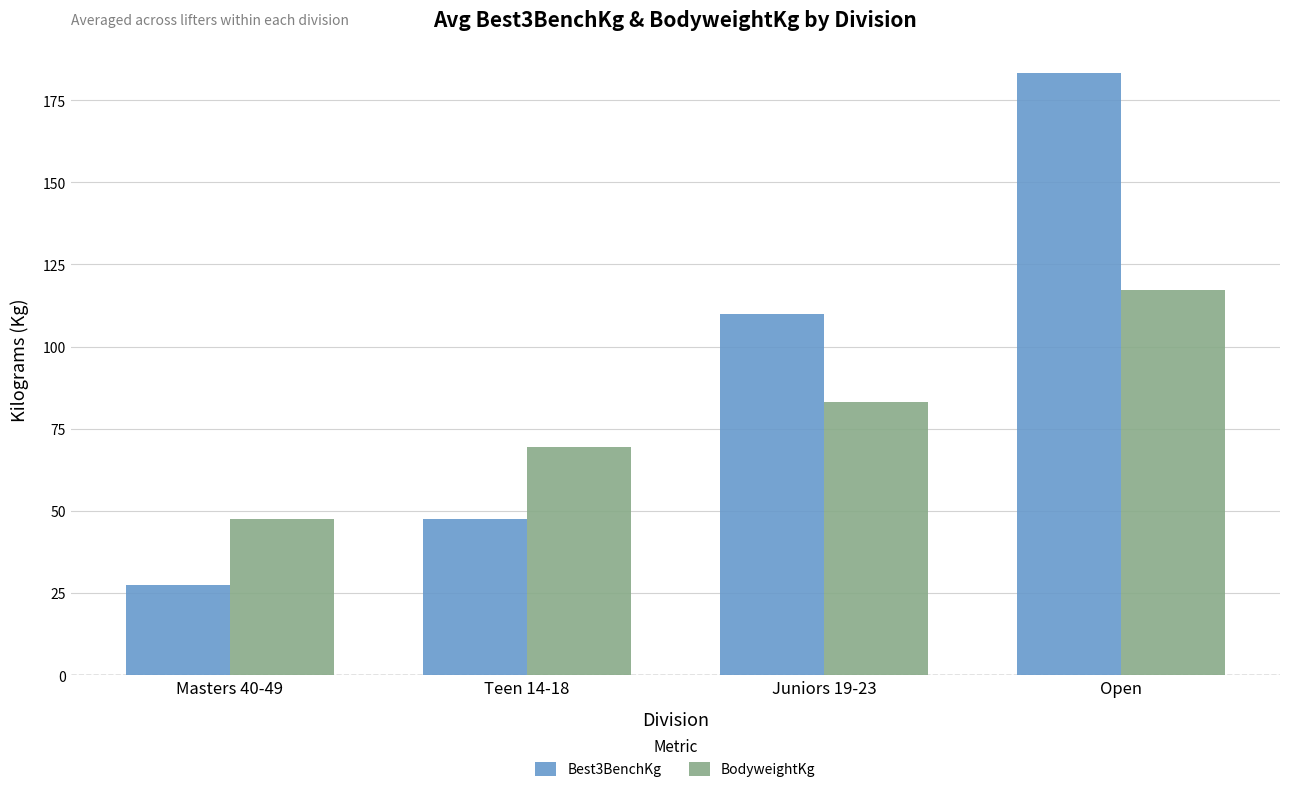

The value of BodyweightKg at Masters 40-49 is 47.6. True or false?

True